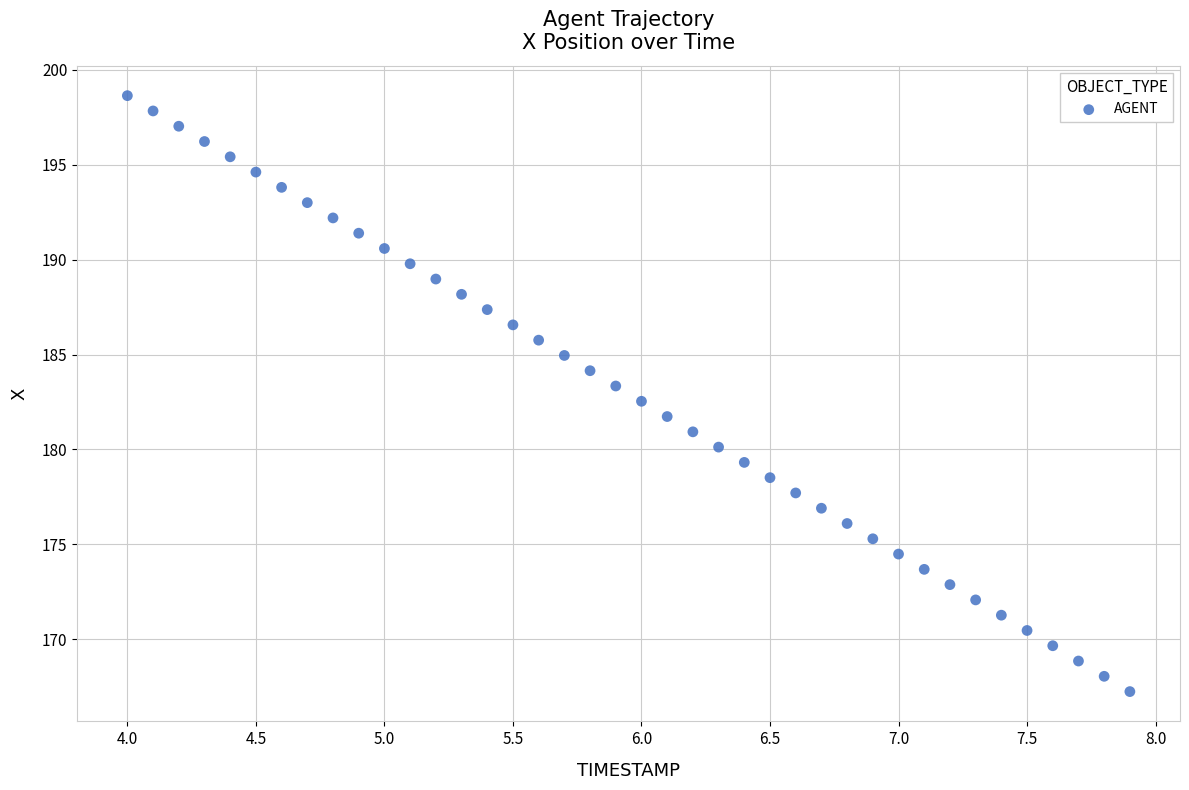

What is the range of X values (max minus min)?

3.9